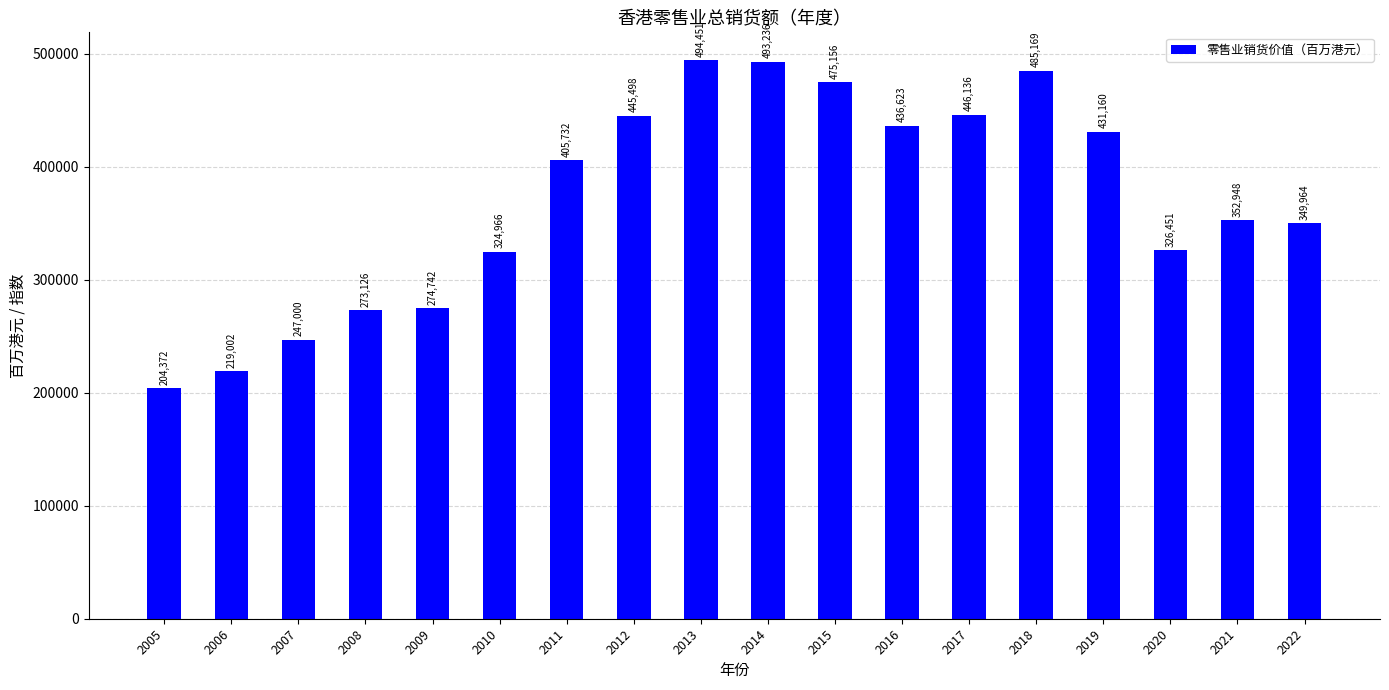

Approximately how many times larger is the value at 2010 compared to 2005?

1.6